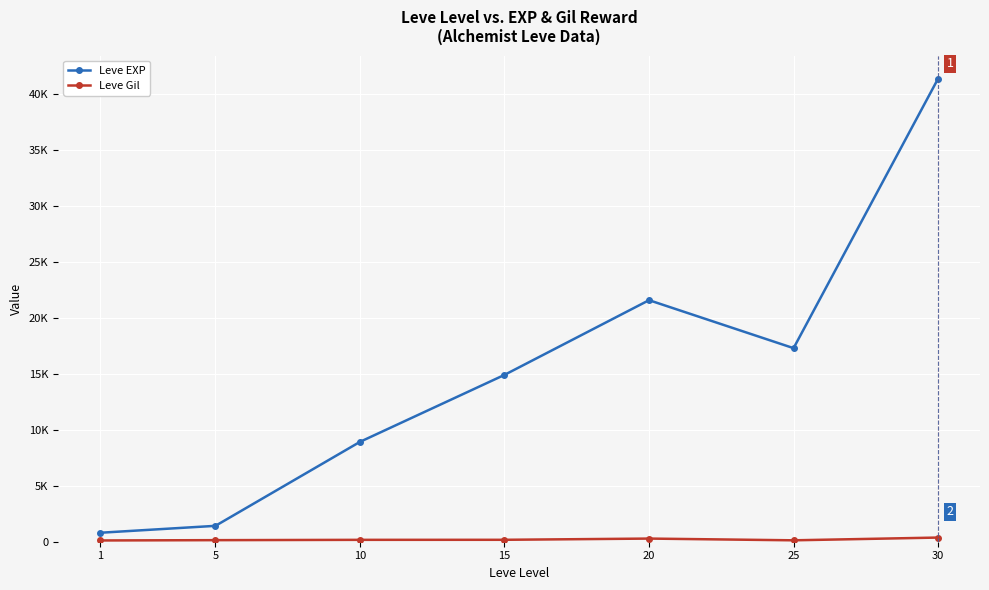

Reading right to left, list all the values displayed in this chart.

Leve EXP: 30=41410	25=17310	20=21600	15=14920	10=8930	5=1420	1=800
Leve Gil: 30=372	25=126	20=281	15=172	10=168	5=140	1=113